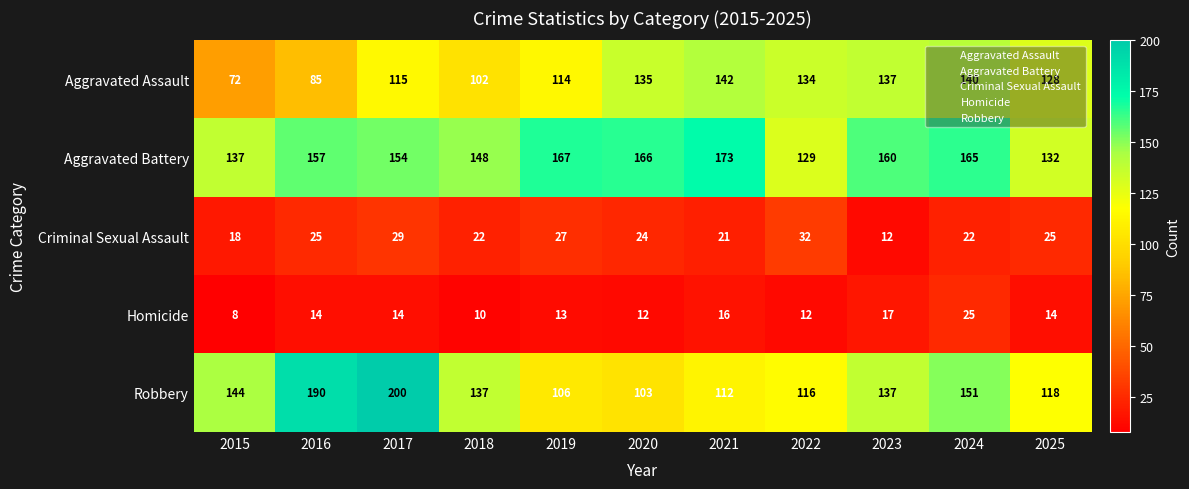

Which series changed the most between 2015 and 2017?

Robbery